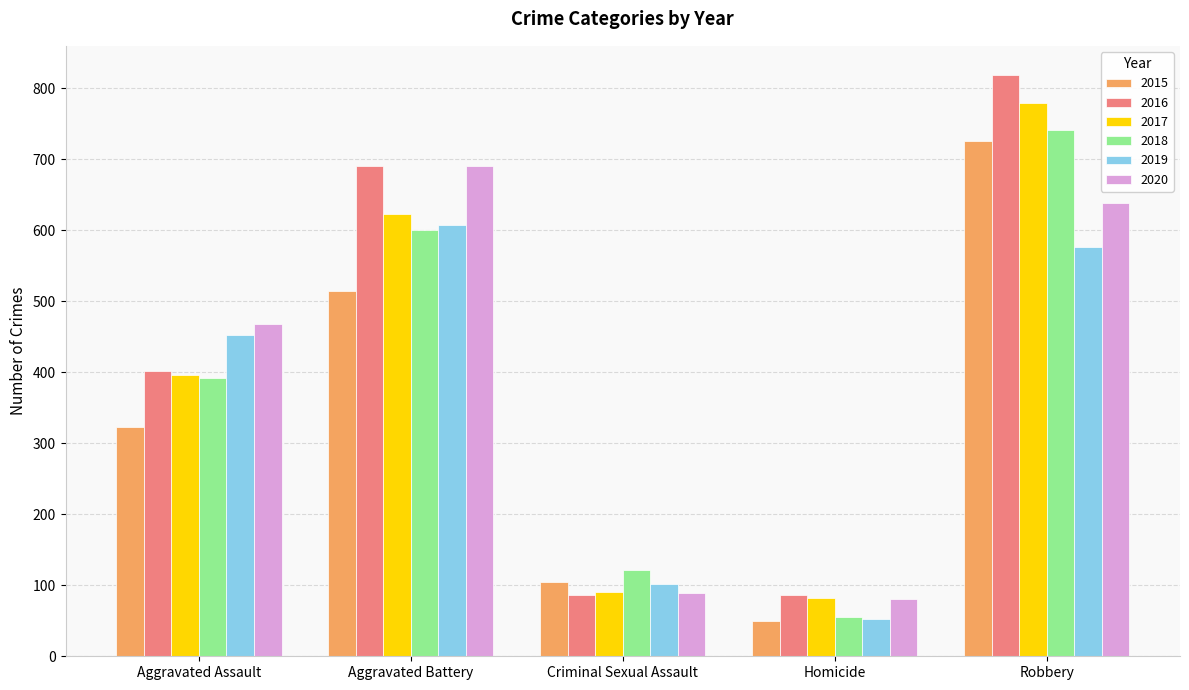

At which label does 2020 reach its peak?

Aggravated Battery